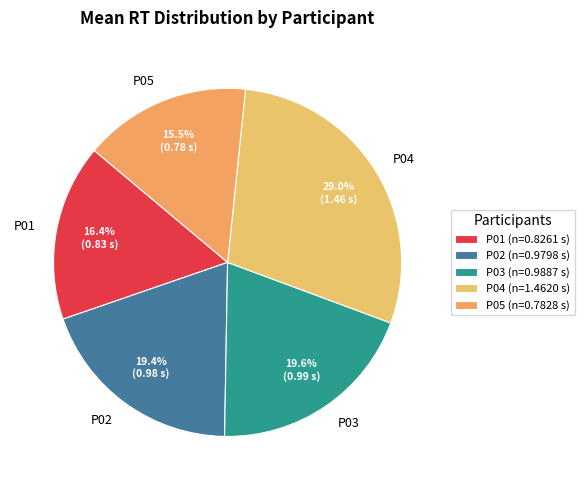

Is it true that P03 is 20% of the pie?

True